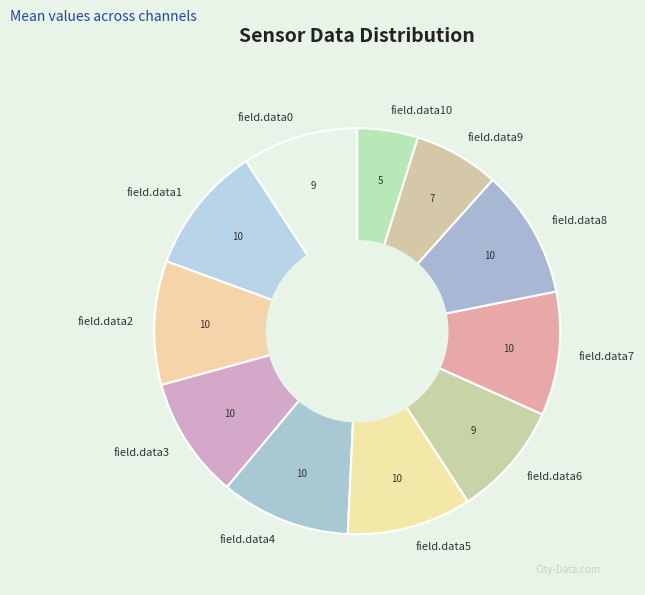

Is it true that field.data5 is 4% of the pie?

False